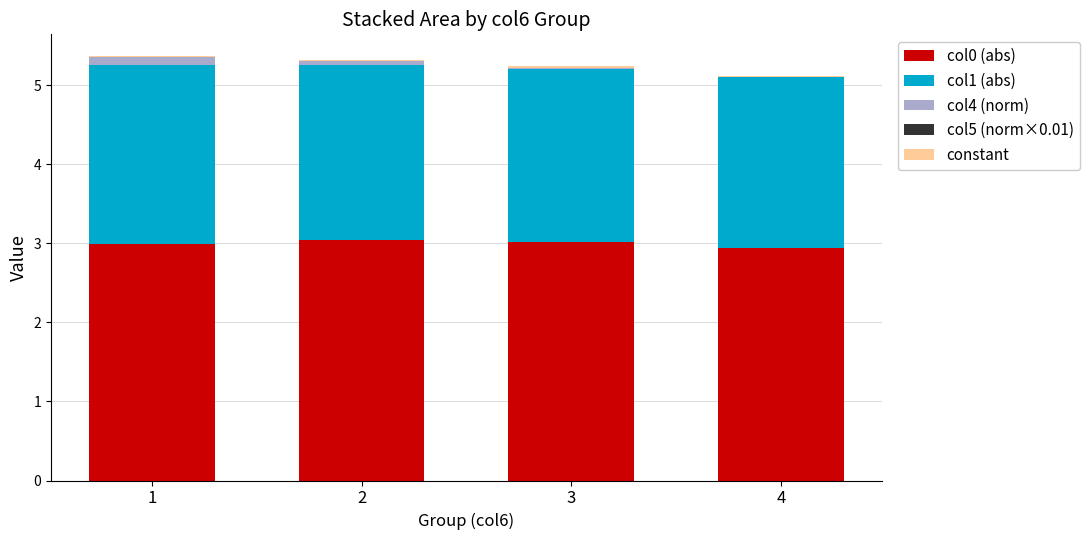

Between 1 and 3, which is larger?

3